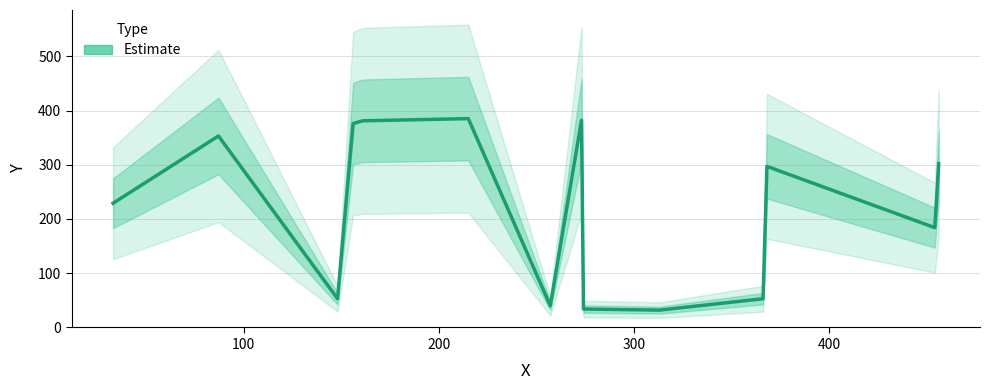

How many interior local peaks (higher than both neighbors) does the data have?

4